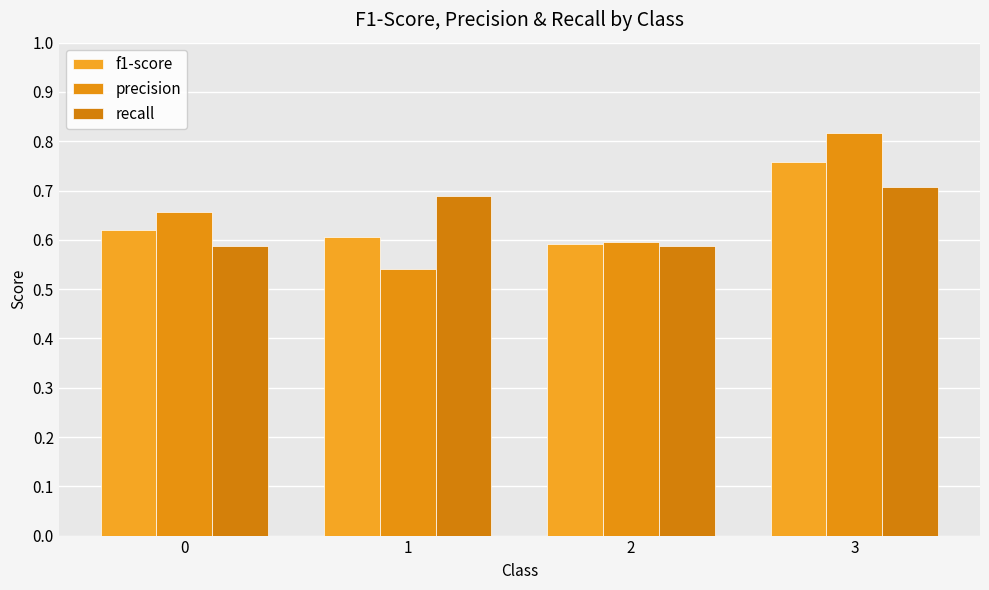

Rank the categories by precision value from highest to lowest.

3, 0, 2, 1